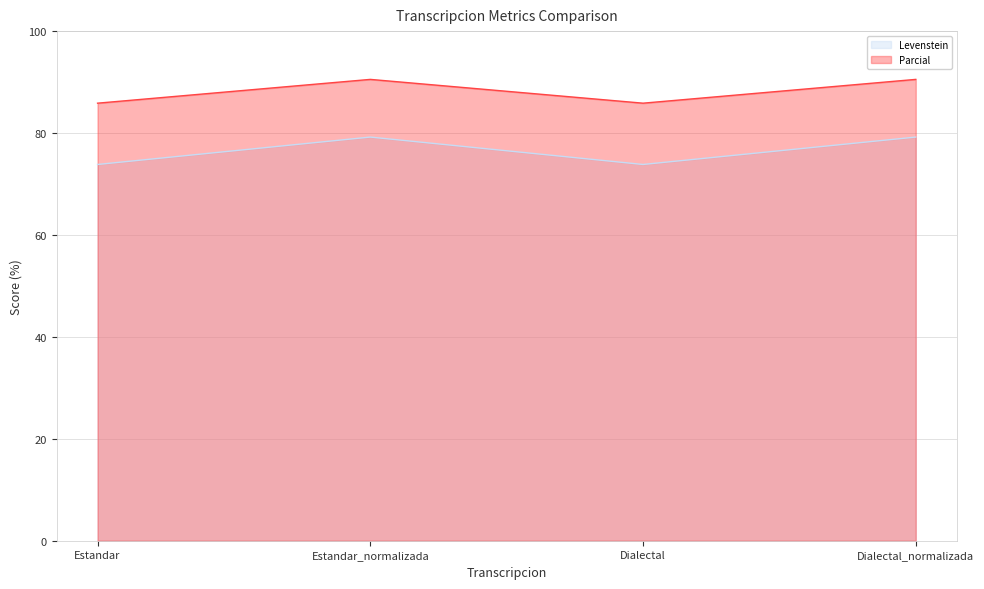

Reading right to left, transcribe all the data shown in this chart.

Levenstein: Dialectal_normalizada=79.2	Dialectal=73.8	Estandar_normalizada=79.2	Estandar=73.8
Parcial: Dialectal_normalizada=90.5	Dialectal=85.9	Estandar_normalizada=90.5	Estandar=85.9